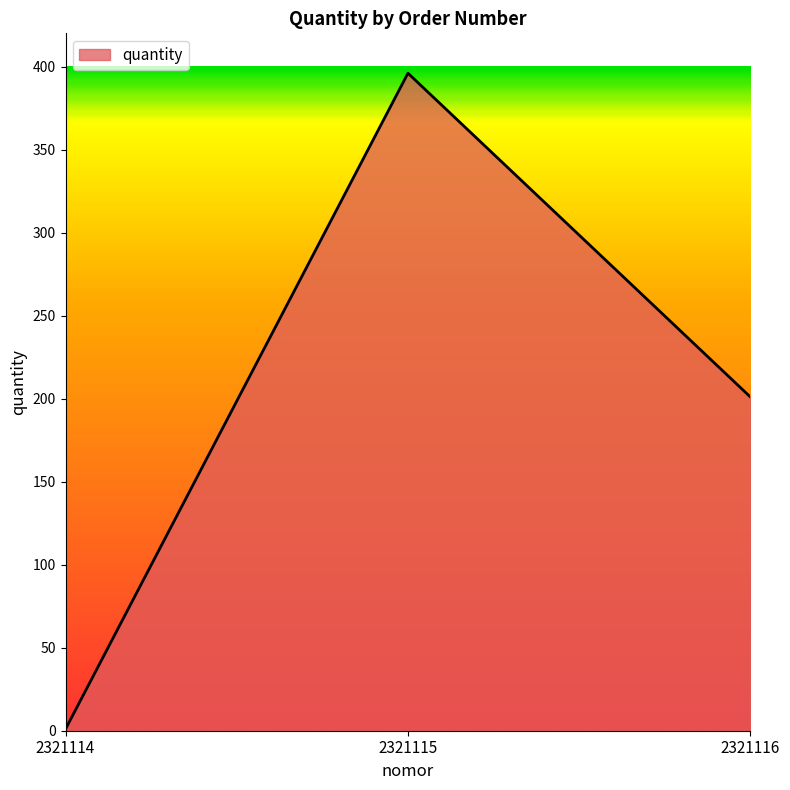

Count the number of categories in the chart.

3